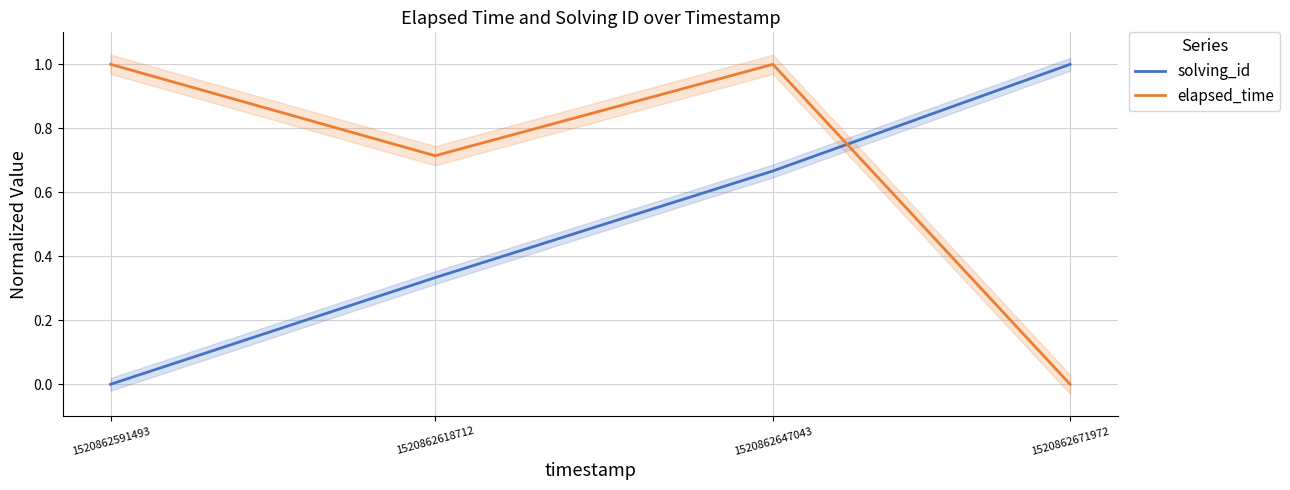

Is the value of solving_id at 1520862618712 greater than the value of elapsed_time at 1520862618712?

No